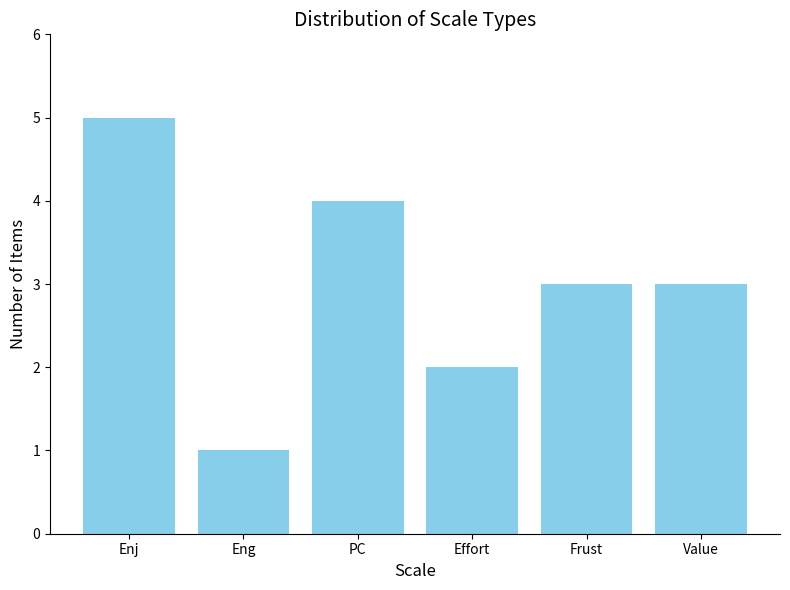

Between Eng and Enj, which is larger?

Enj